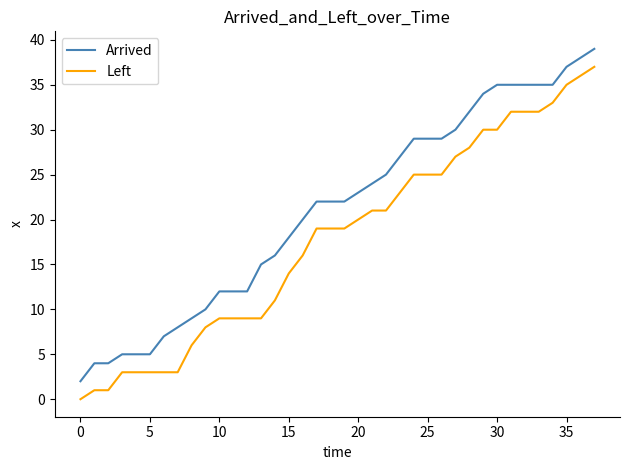

What is the maximum value shown in the chart?

39